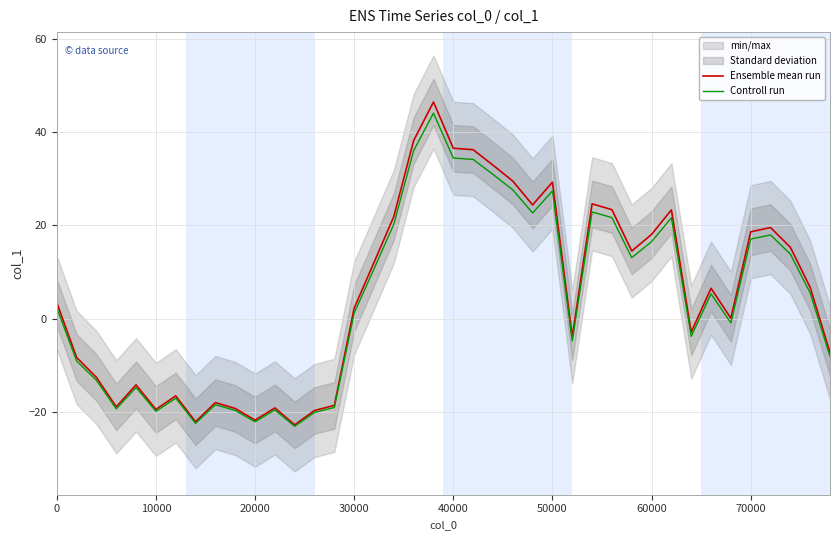

True or false: Ensemble mean run and Controll run cross at least once.

False